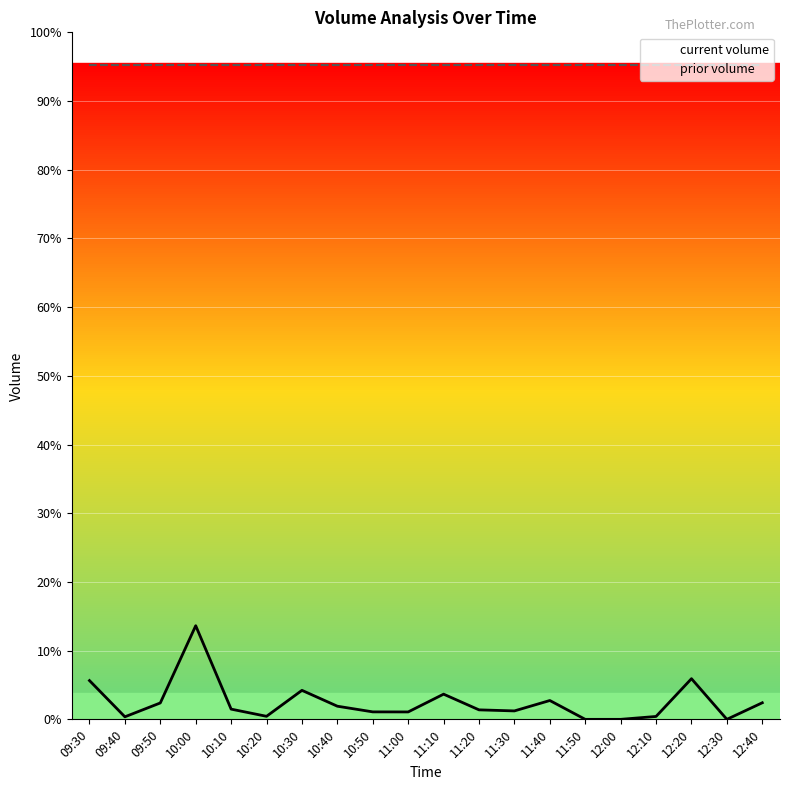

Which series has the widest spread of values?

current volume